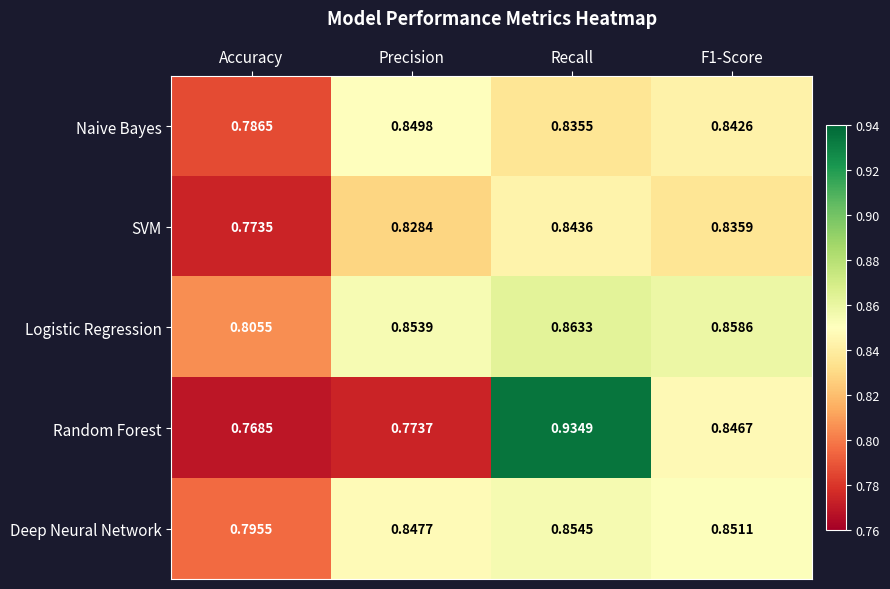

At how many categories does at least one series exceed 0?

4